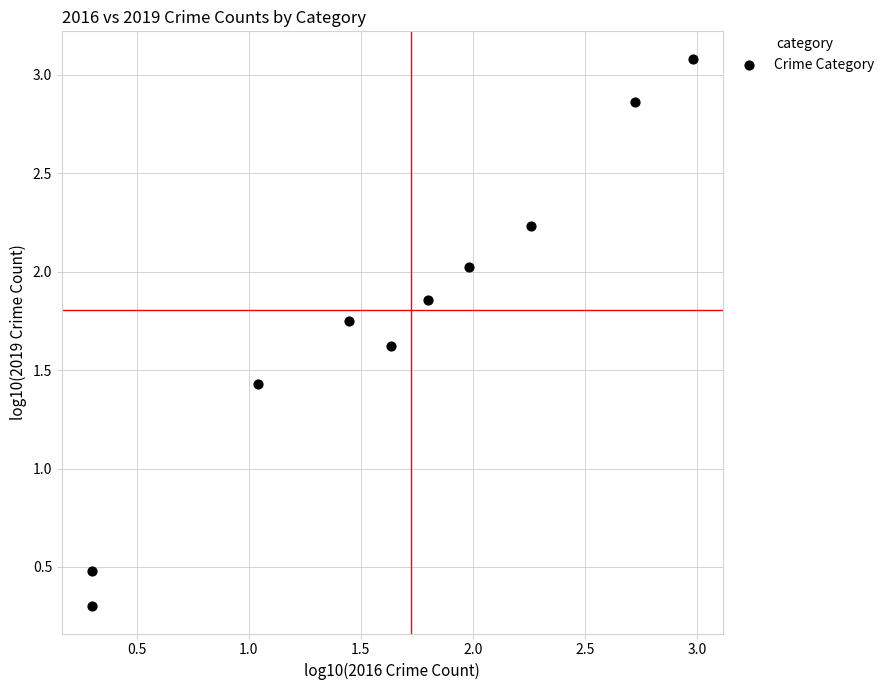

What is the range of X values (max minus min)?

2.7